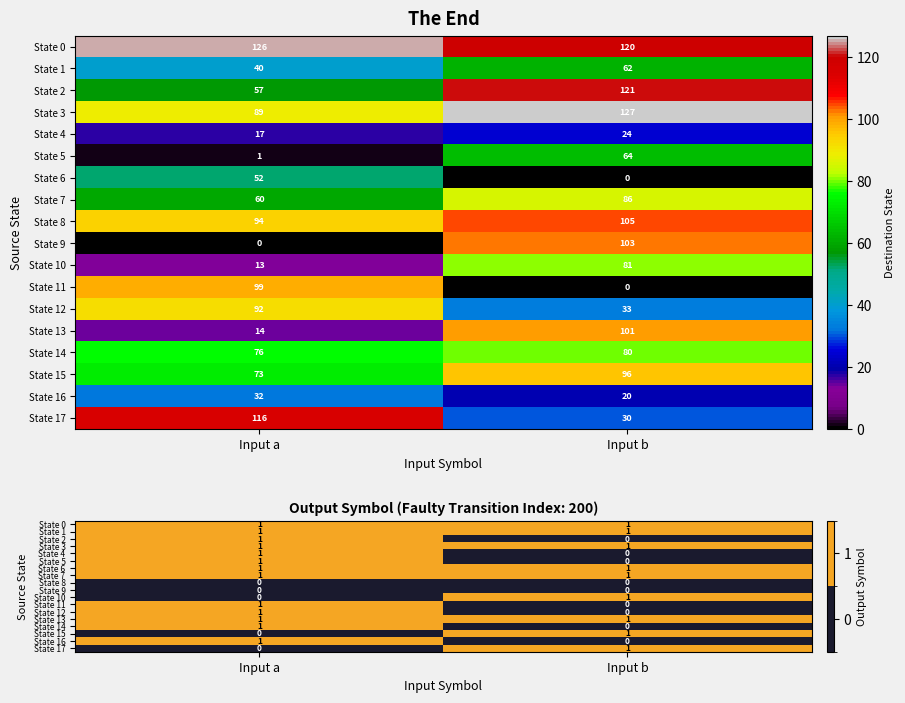

What is the sum of all State 4 values?

1